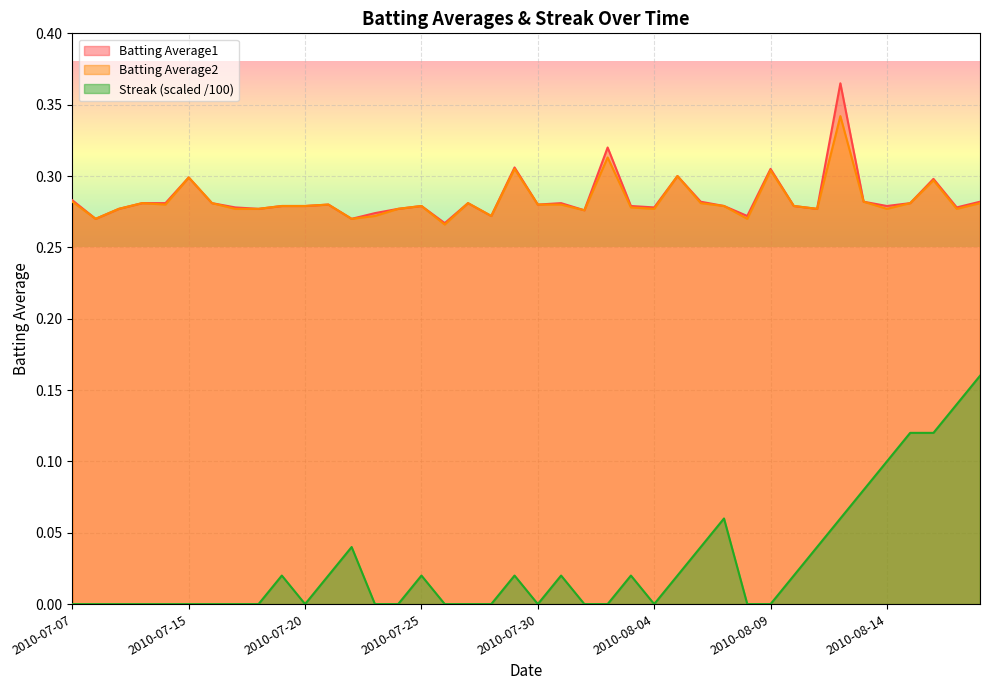

At which category does Streak reach its first local valley?

2010-07-20